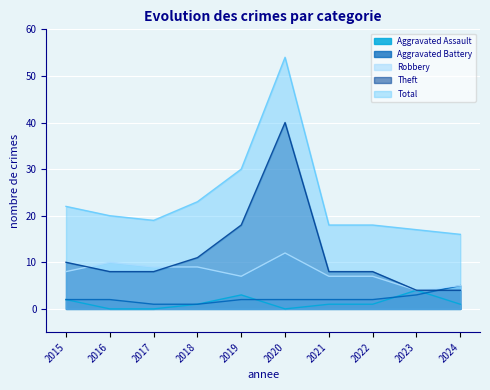

Reading right to left, what are all the values shown in this chart?

Aggravated Assault: 1	4	1	1	0	3	1	0	0	2
Aggravated Battery: 5	3	2	2	2	2	1	1	2	2
Robbery: 5	4	7	7	12	7	9	9	10	8
Theft: 4	4	8	8	40	18	11	8	8	10
Total: 16	17	18	18	54	30	23	19	20	22